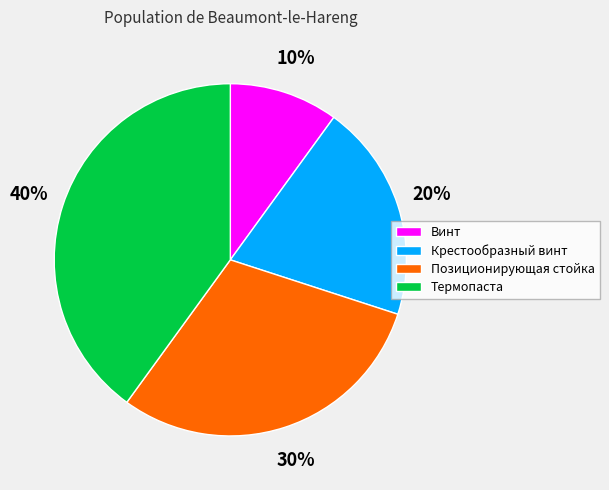

Do Позиционирующая стойка and Винт together represent more than half of the pie?

No